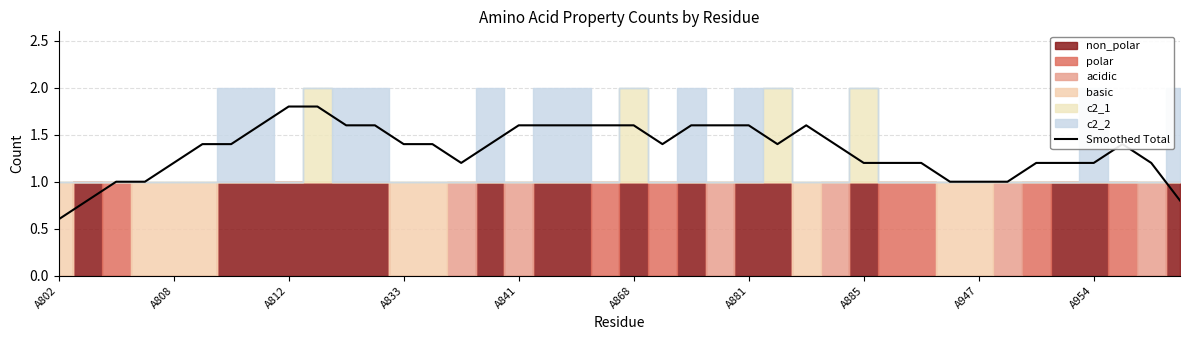

Does the chart have visible grid lines?

Yes